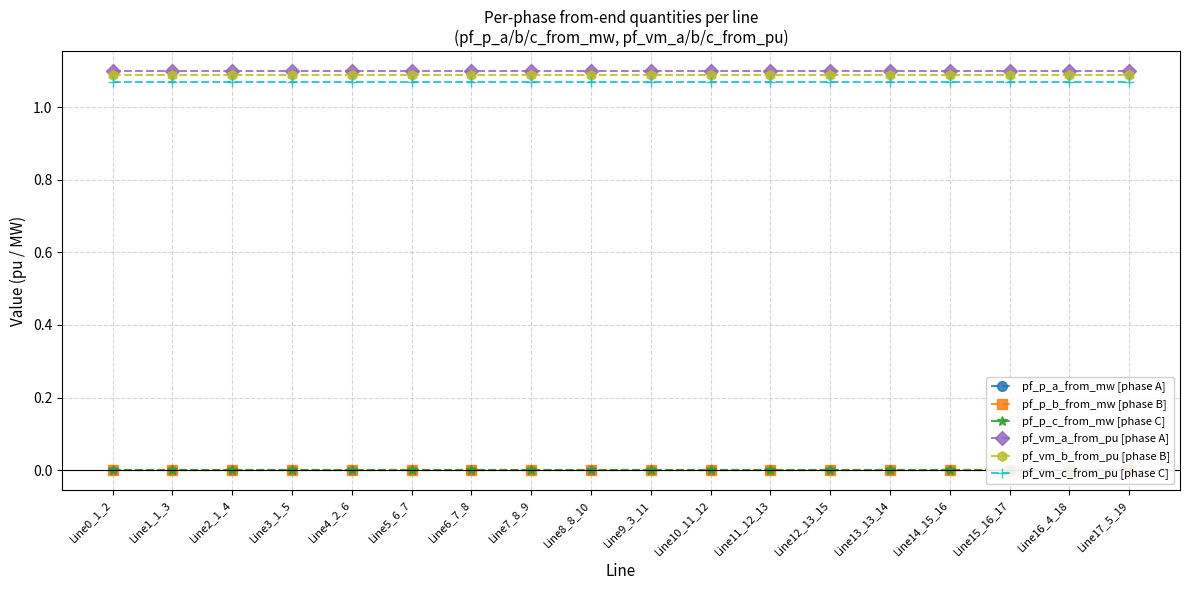

How many interior local valleys does the pf_vm_c_from_pu [phase C] series have?

1